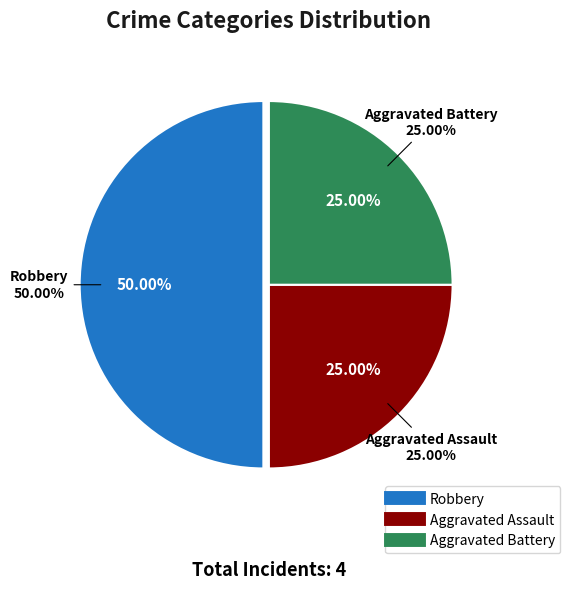

What percentage do Robbery and Aggravated Assault together represent?

75.0%